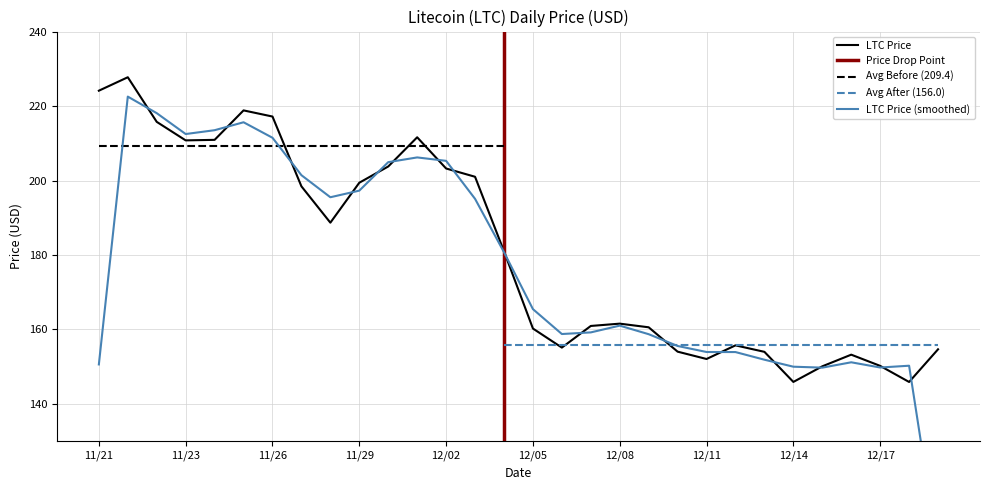

Approximately how many times larger is the value at 12/15 compared to 12/14?

1.0